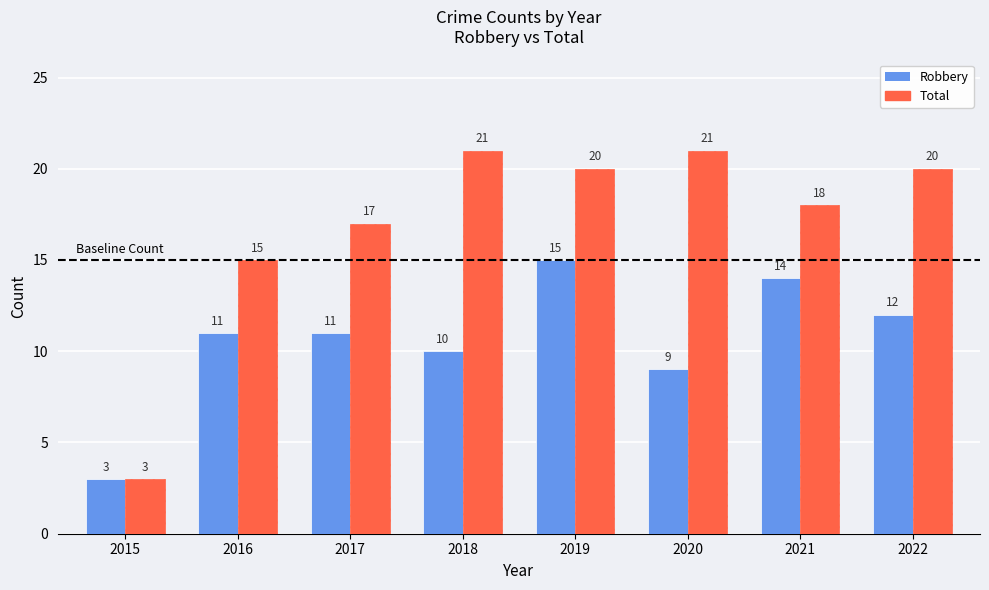

At which category is the sum across all series the highest?

2019